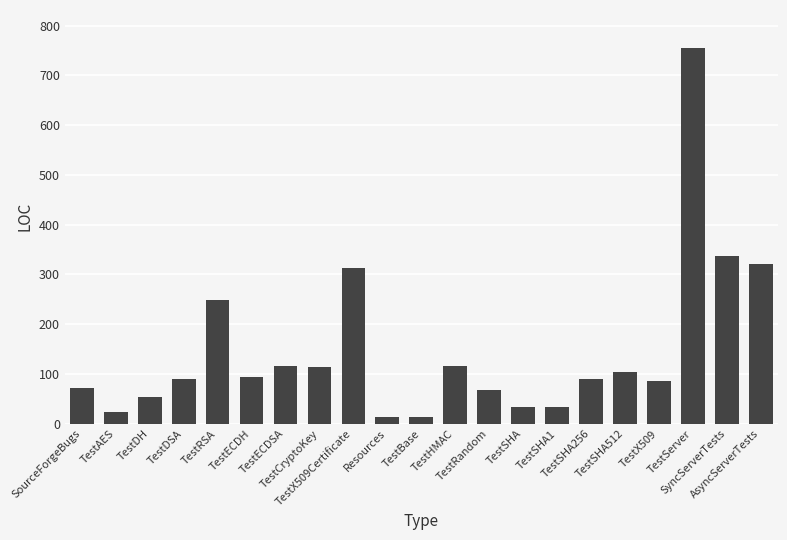

Approximately how many times larger is the value at AsyncServerTests compared to TestDSA?

3.6